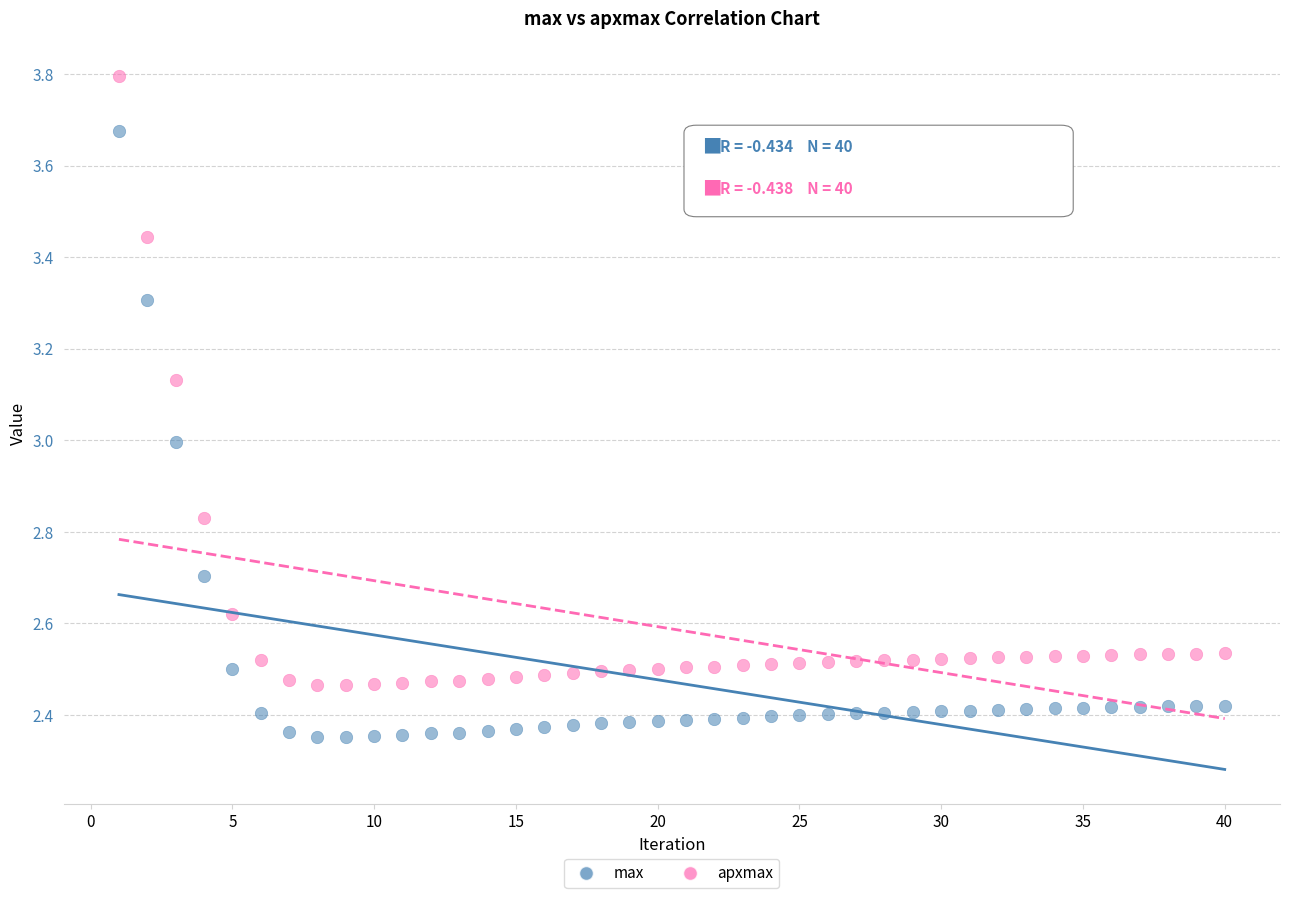

Across all data points, what is the range of Y values (max minus min)?

1.4